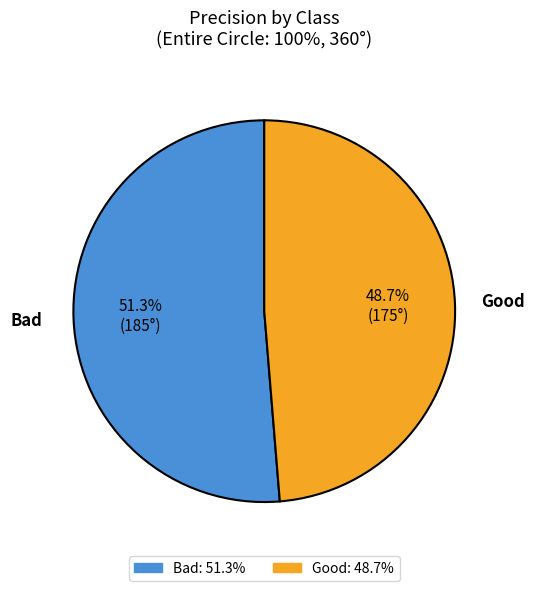

True or false: Bad accounts for 63% of the total.

False